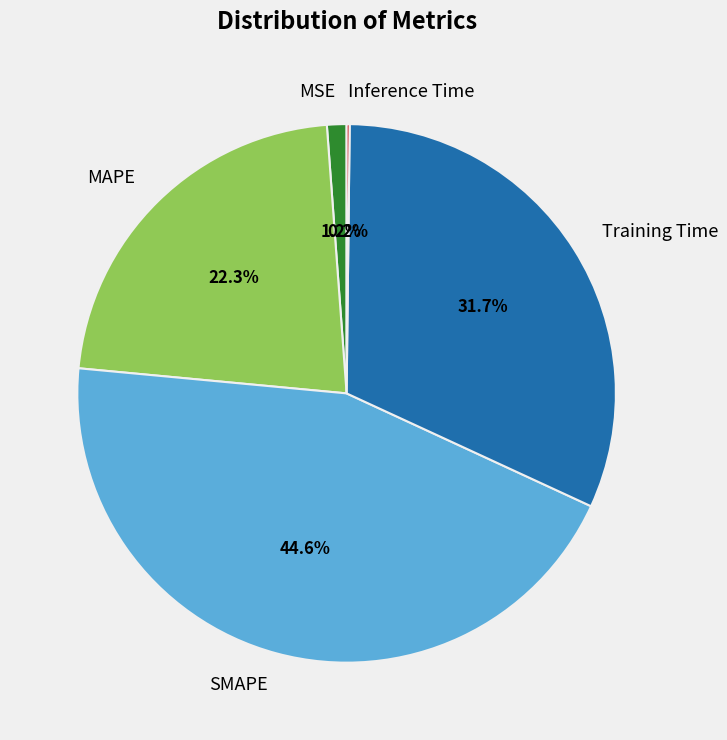

To the nearest percent, what is the average slice percentage?

20%